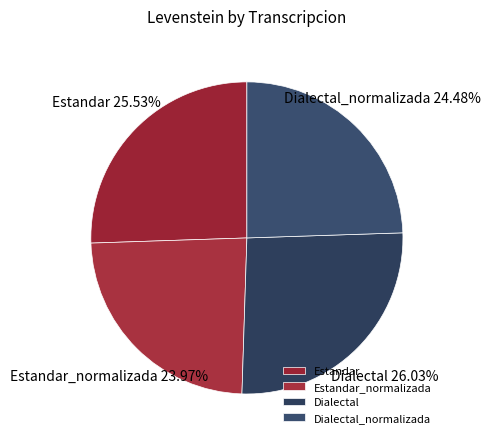

Is Dialectal_normalizada the majority of the pie?

No